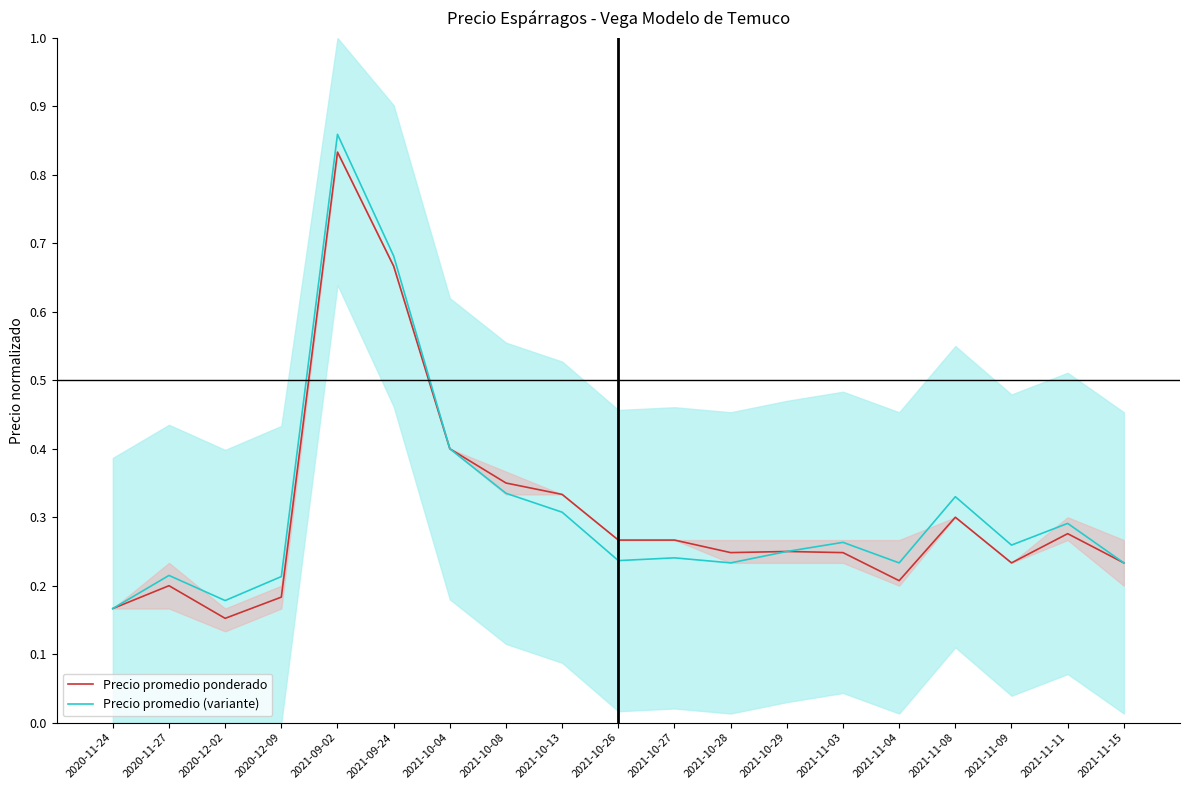

Reading right to left, transcribe all the data shown in this chart.

Precio promedio ponderado: 2021-11-15=0.2	2021-11-11=0.3	2021-11-09=0.2	2021-11-08=0.3	2021-11-04=0.2	2021-11-03=0.2	2021-10-29=0.2	2021-10-28=0.2	2021-10-27=0.3	2021-10-26=0.3	2021-10-13=0.3	2021-10-08=0.3	2021-10-04=0.4	2021-09-24=0.7	2021-09-02=0.8	2020-12-09=0.2	2020-12-02=0.2	2020-11-27=0.2	2020-11-24=0.2
Precio promedio (variante): 2021-11-15=0.2	2021-11-11=0.3	2021-11-09=0.3	2021-11-08=0.3	2021-11-04=0.2	2021-11-03=0.3	2021-10-29=0.2	2021-10-28=0.2	2021-10-27=0.2	2021-10-26=0.2	2021-10-13=0.3	2021-10-08=0.3	2021-10-04=0.4	2021-09-24=0.7	2021-09-02=0.9	2020-12-09=0.2	2020-12-02=0.2	2020-11-27=0.2	2020-11-24=0.2